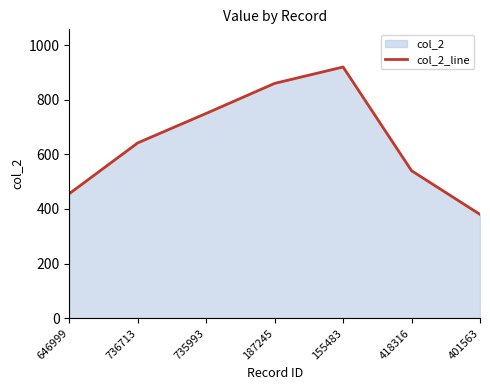

Which label corresponds to the smallest value in the chart?

401563